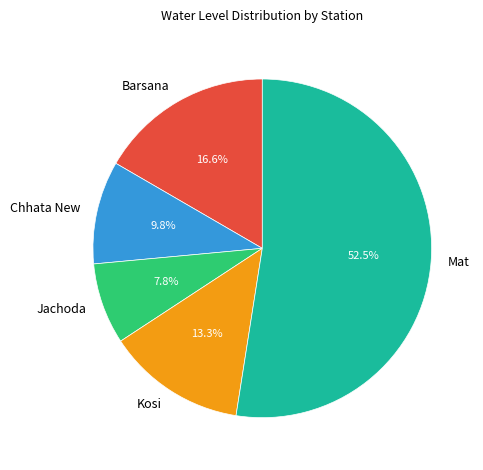

To the nearest percent, what is the difference between the largest and smallest slice percentages?

45%